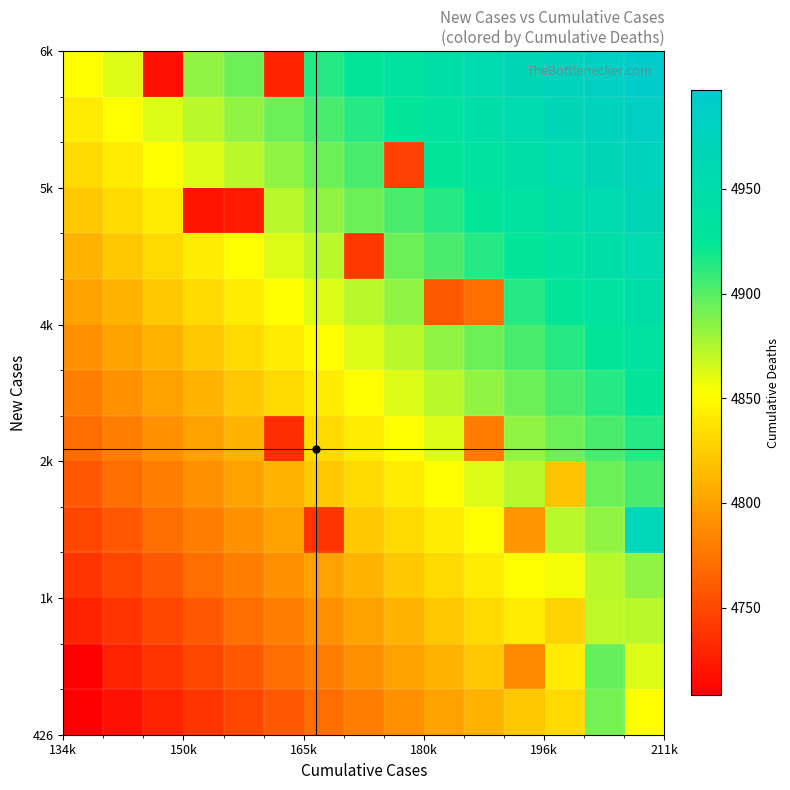

Count the number of categories in the chart.

15